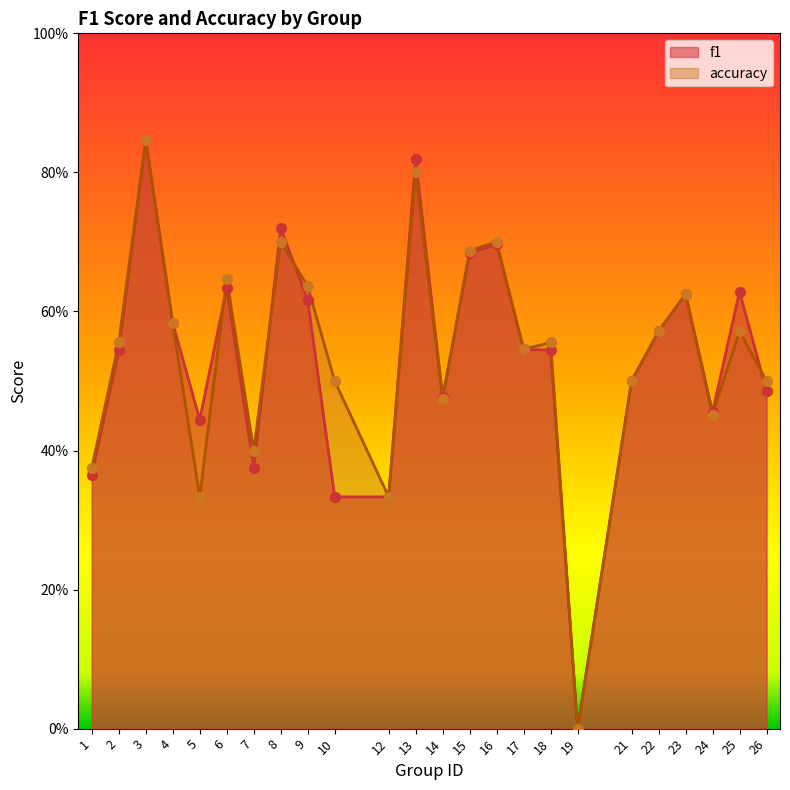

At which category is the sum across all series the highest?

3